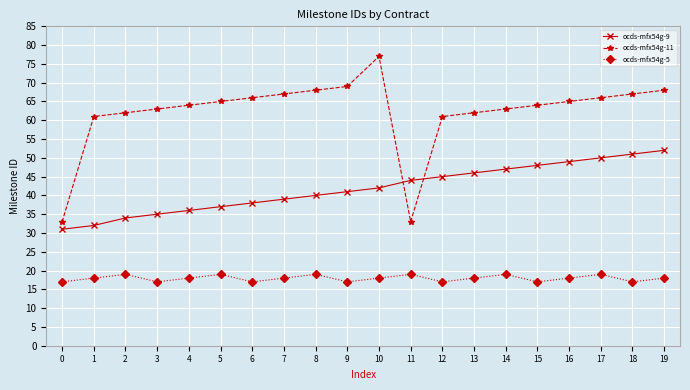

What is the sum of all ocds-mfx54g-5 values?

359